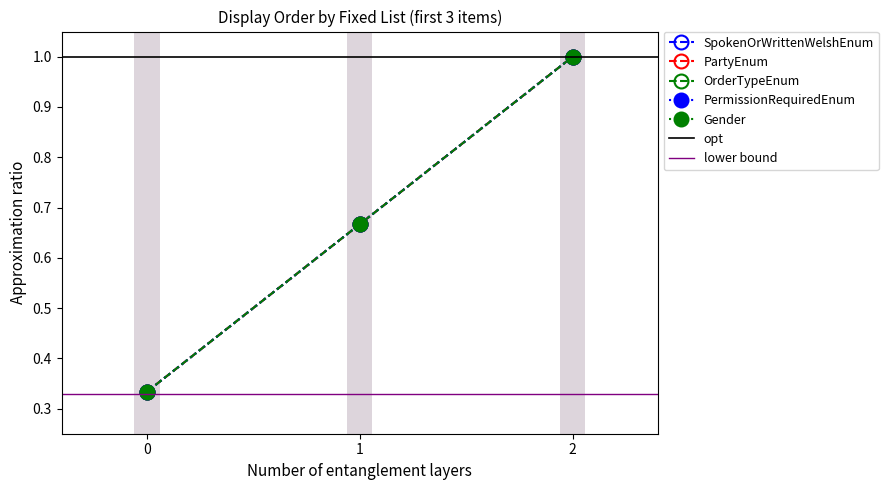

What is the smallest value displayed?

0.3